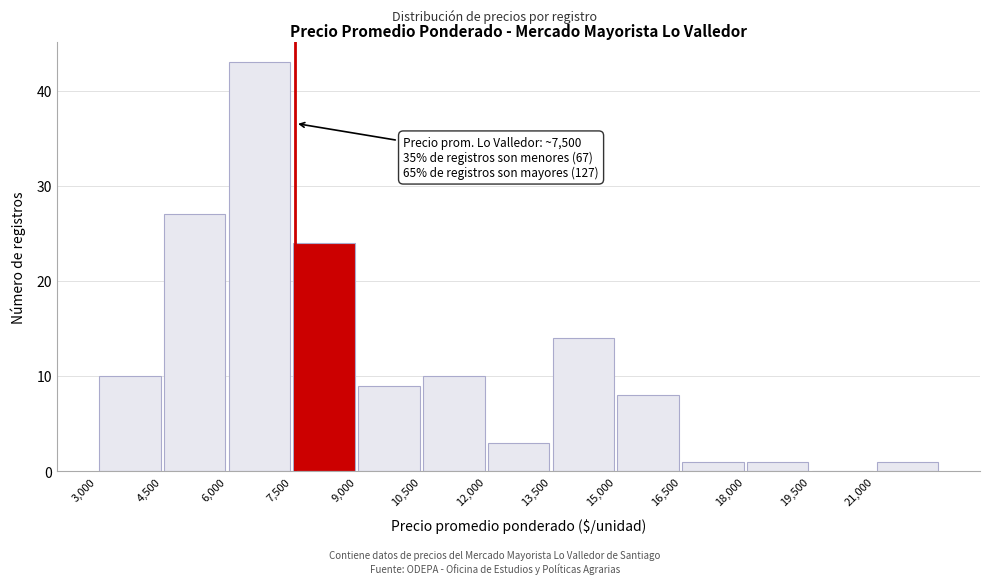

Over which range of the x-axis is the bar tallest?

6000 to 7500